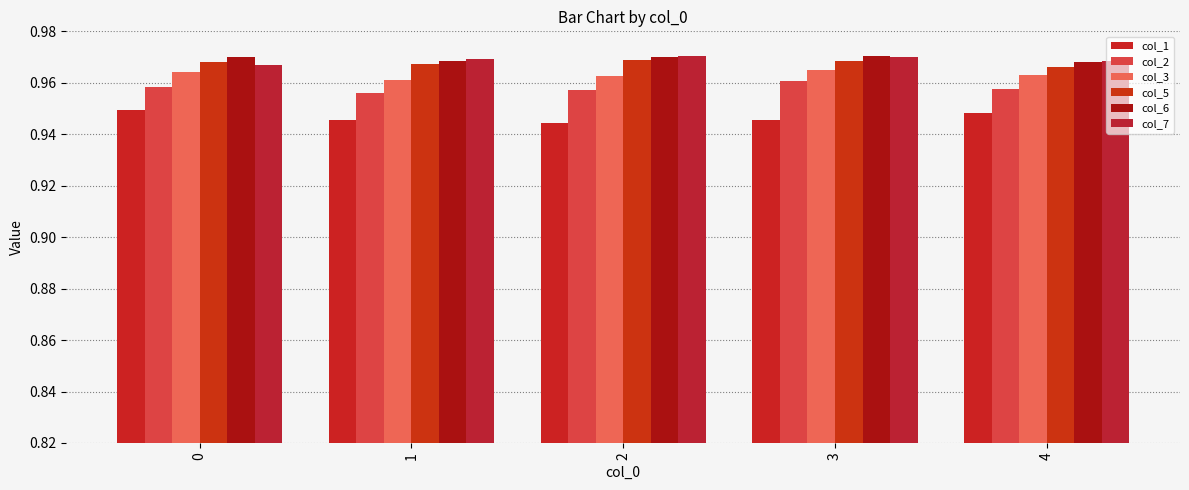

Which series changed the most between 1 and 3?

col_2